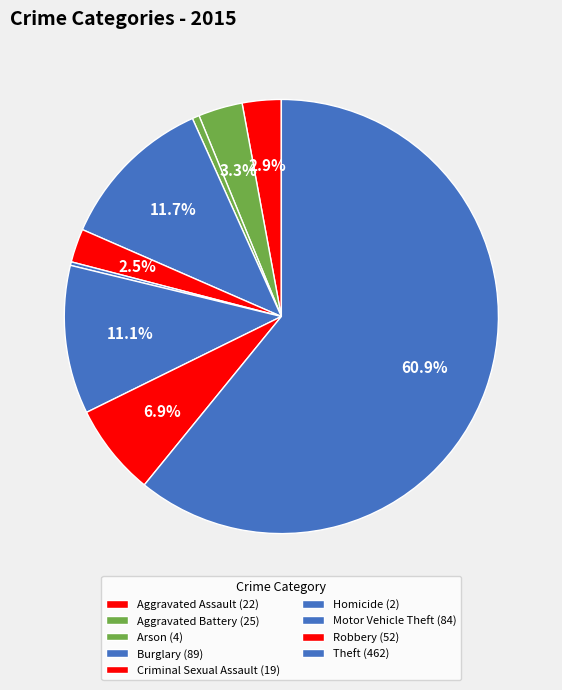

Does Aggravated Assault account for over 50% of the chart?

No